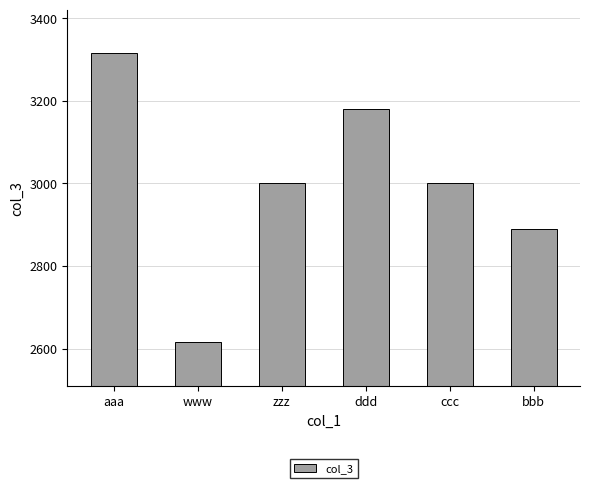

The chart shows a value of 3316 at aaa. True or false?

True